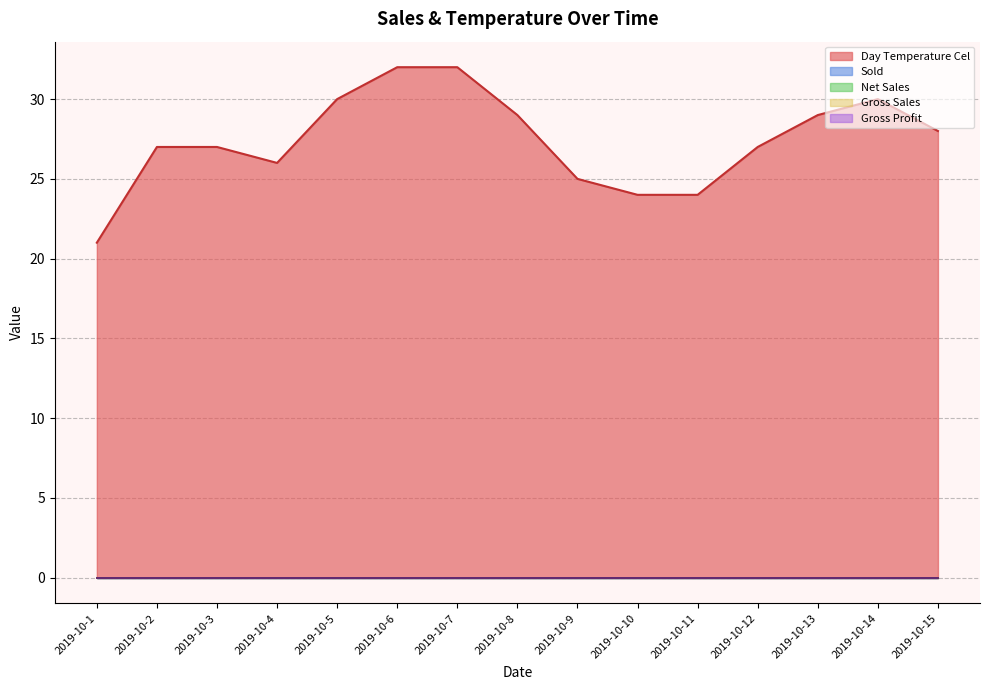

What is the difference between the maximum and second lowest values in the Day Temperature Cel series?

8